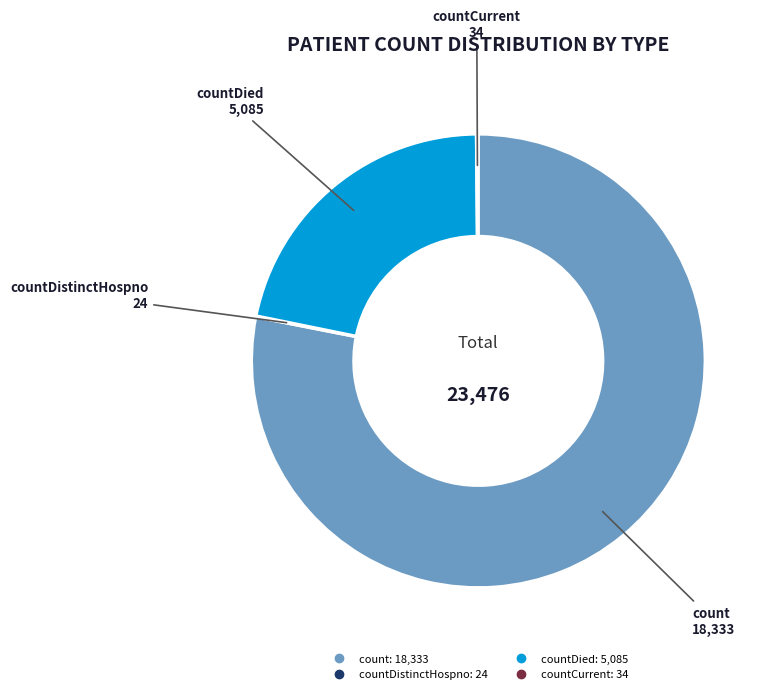

Is there any slice that represents more than half of the pie?

Yes